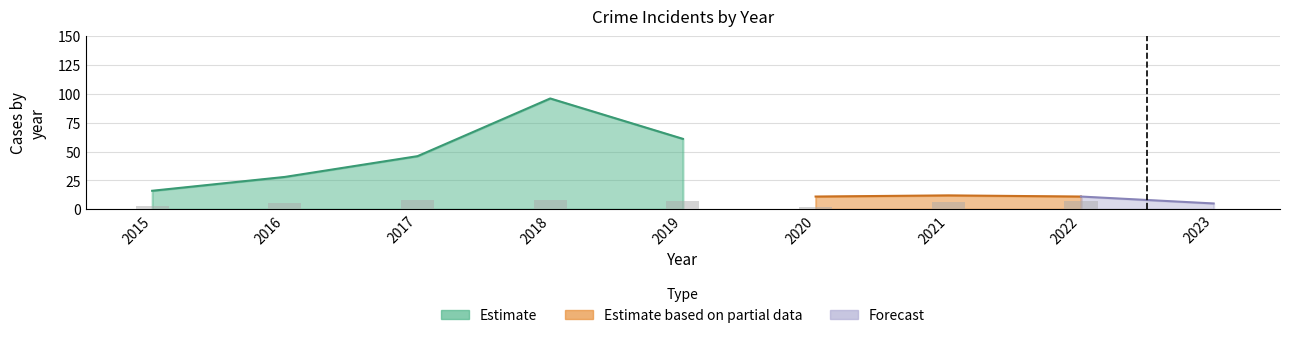

Which label corresponds to the largest value in the chart?

2018